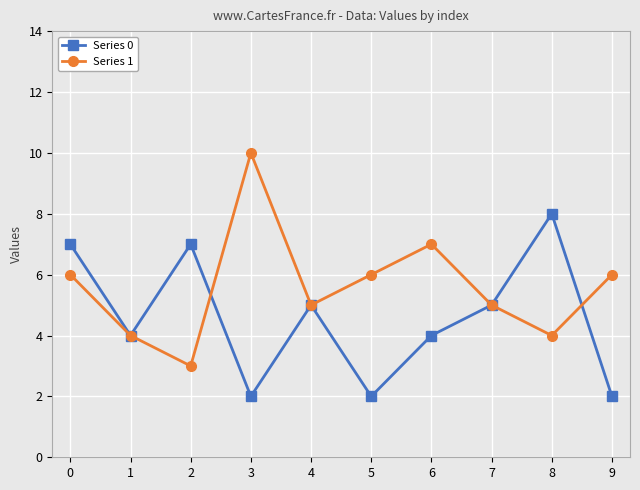

Which series has the largest range (max minus min)?

Series 1